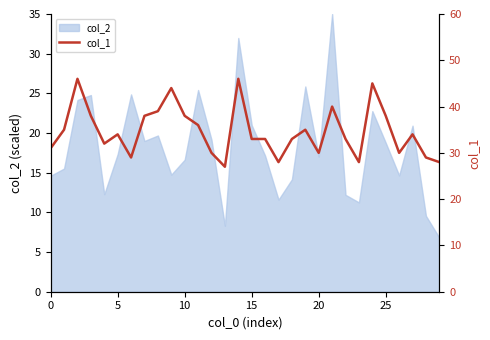

How many lines are shown in the chart?

1